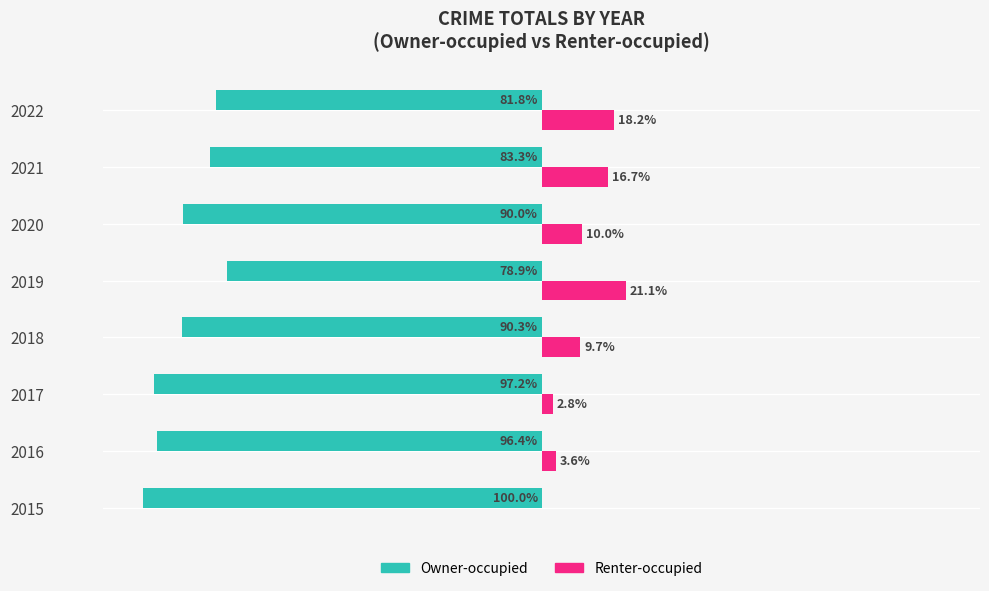

What are all the series names shown in the legend?

Owner-occupied, Renter-occupied